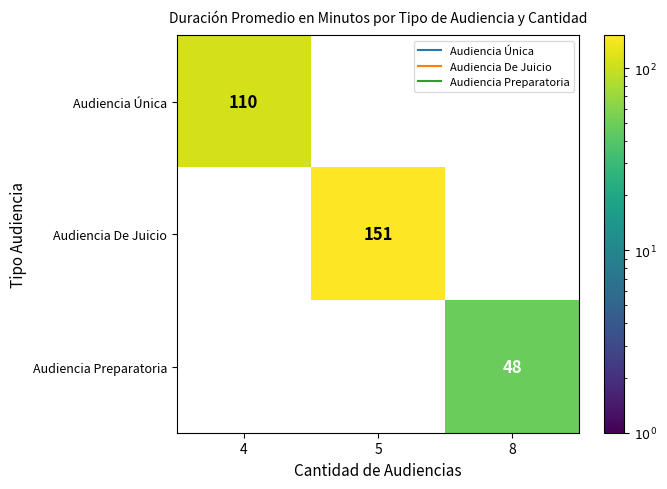

Reading right to left, what are all the values shown in this chart?

Audiencia Única: 0	0	110
Audiencia De Juicio: 0	151	0
Audiencia Preparatoria: 48	0	0